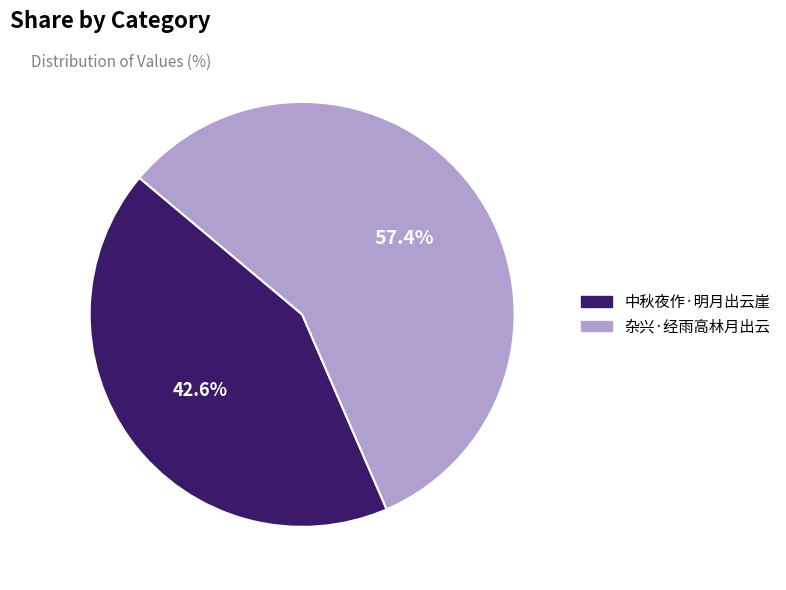

What percentage is NOT represented by 中秋夜作·明月出云崖?

57.4%